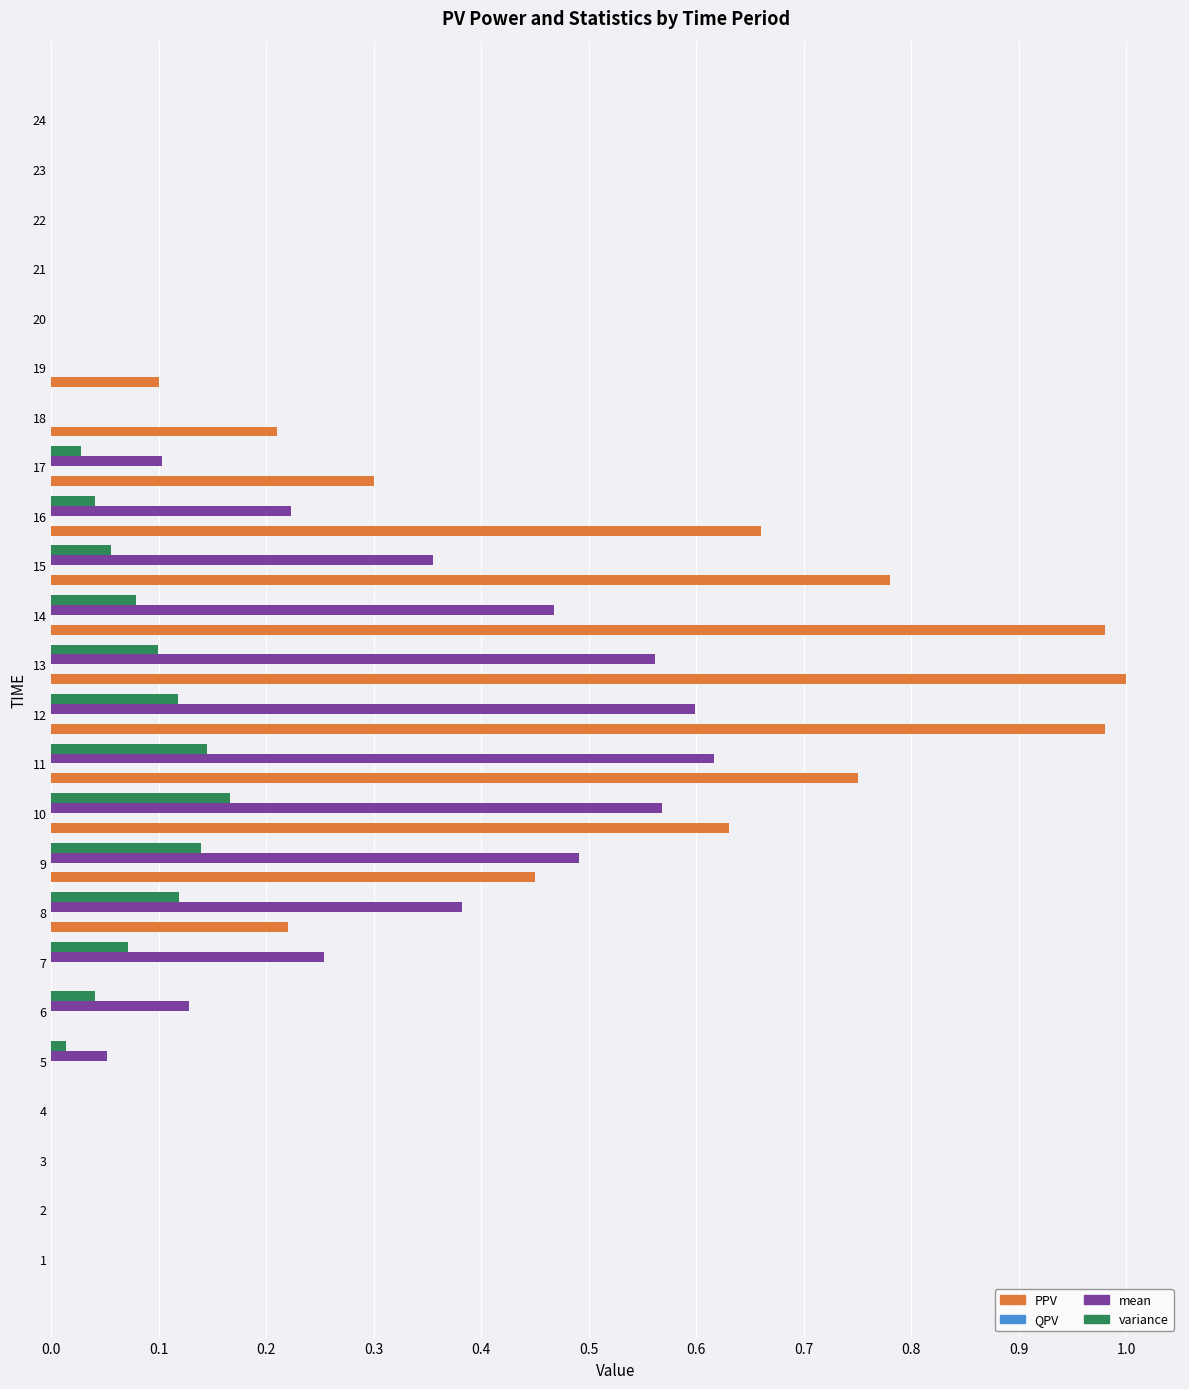

Count the number of categories in the chart.

24